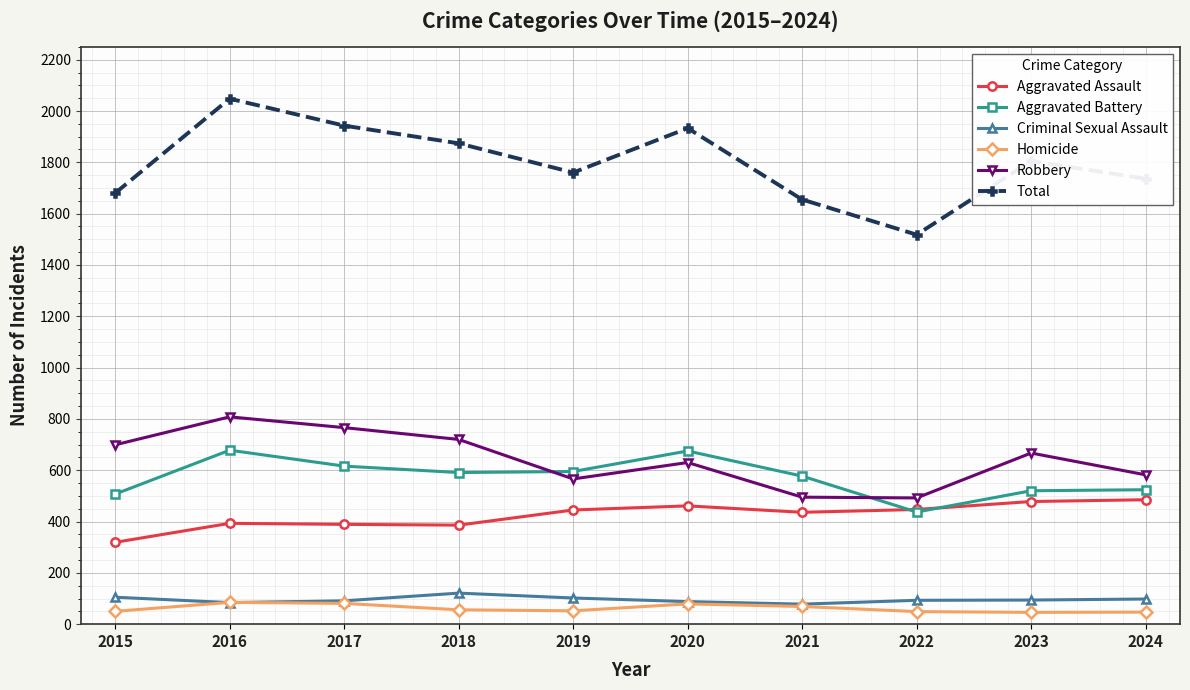

At which category does the chart reach its peak across all series?

2016